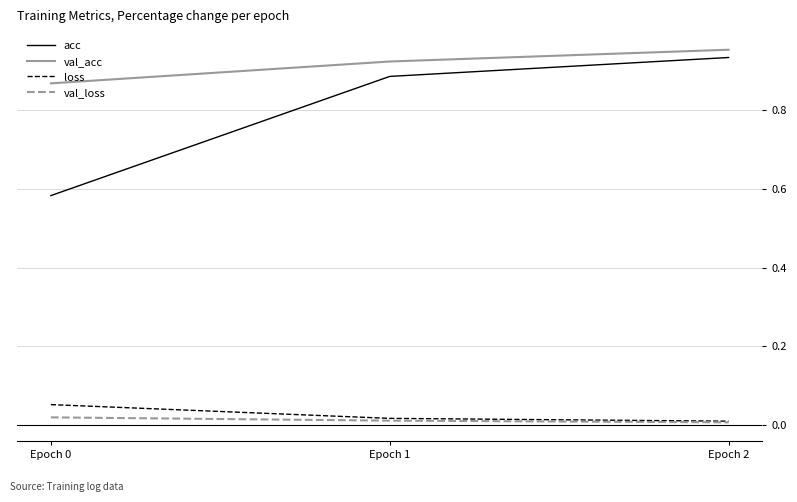

How many categories are shown in the chart?

3